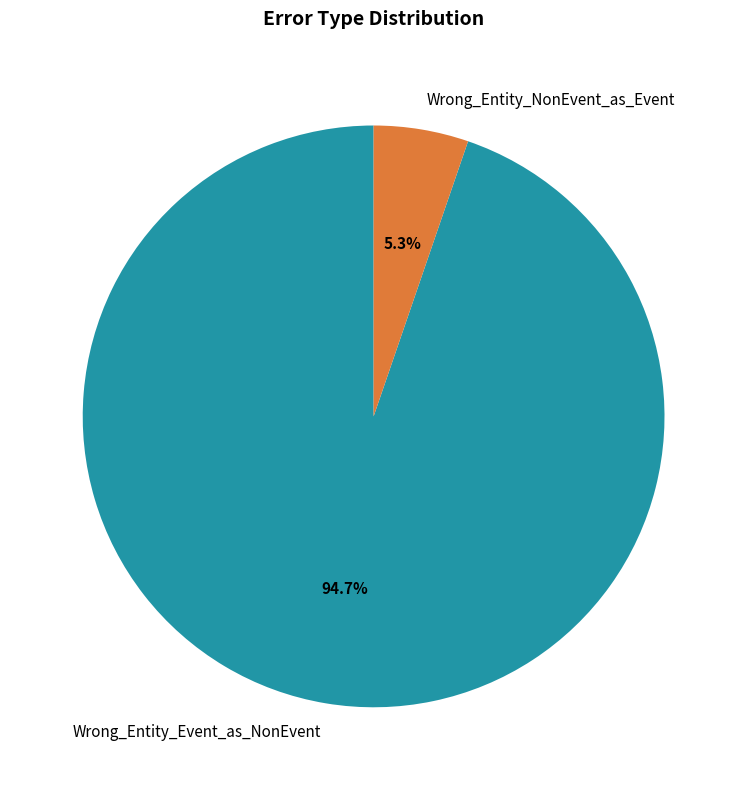

To the nearest percent, what is the combined percentage of Wrong_Entity_Event_as_NonEvent and Wrong_Entity_NonEvent_as_Event?

100%